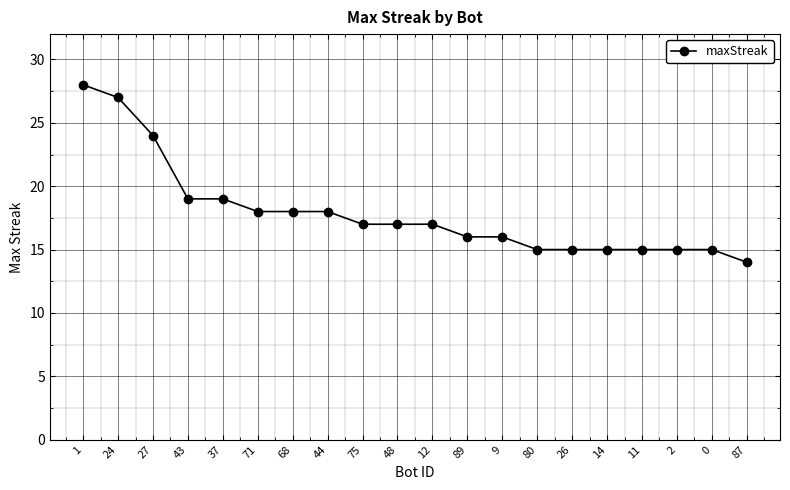

Reading left to right, what are all the values shown in this chart?

28	27	24	19	19	18	18	18	17	17	17	16	16	15	15	15	15	15	15	14